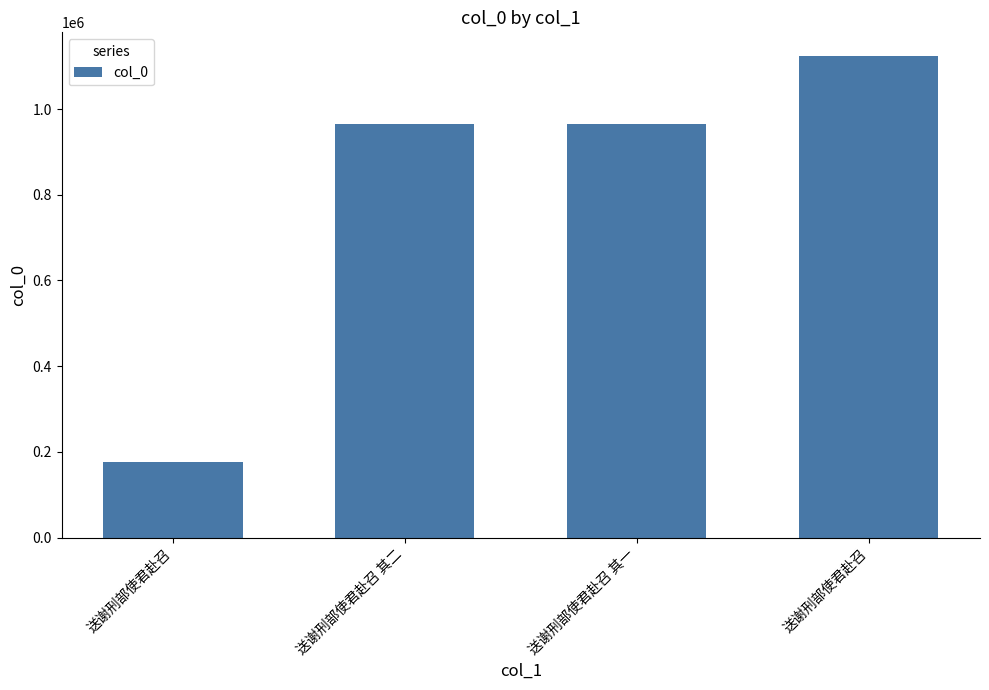

Does the chart contain any negative values?

No